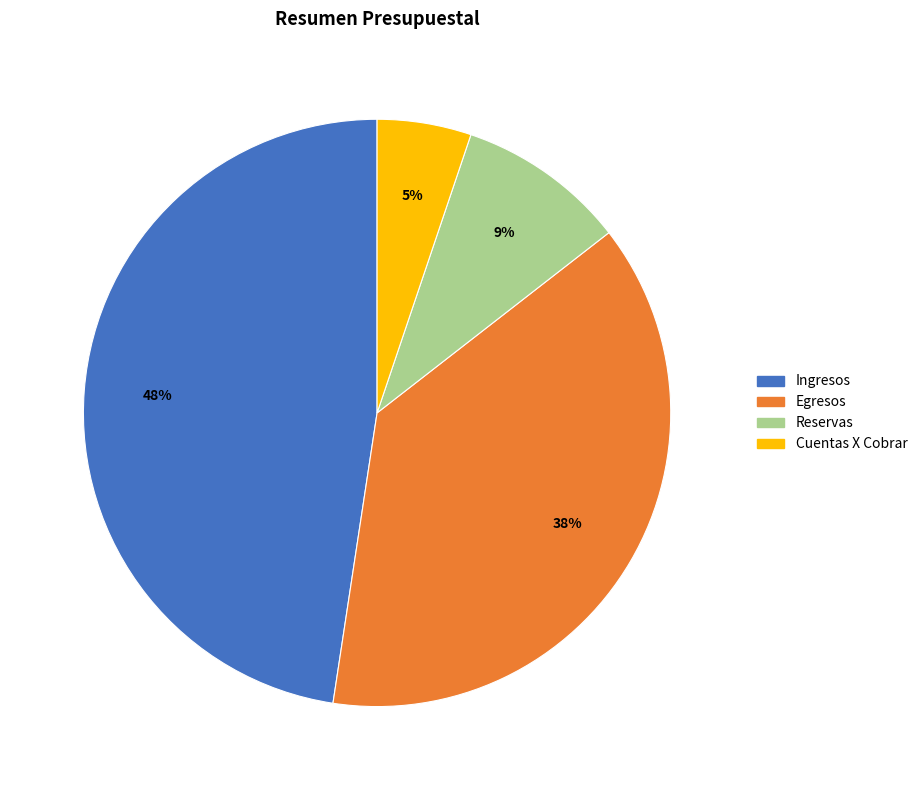

The Egresos slice represents 38% of the pie. True or false?

True